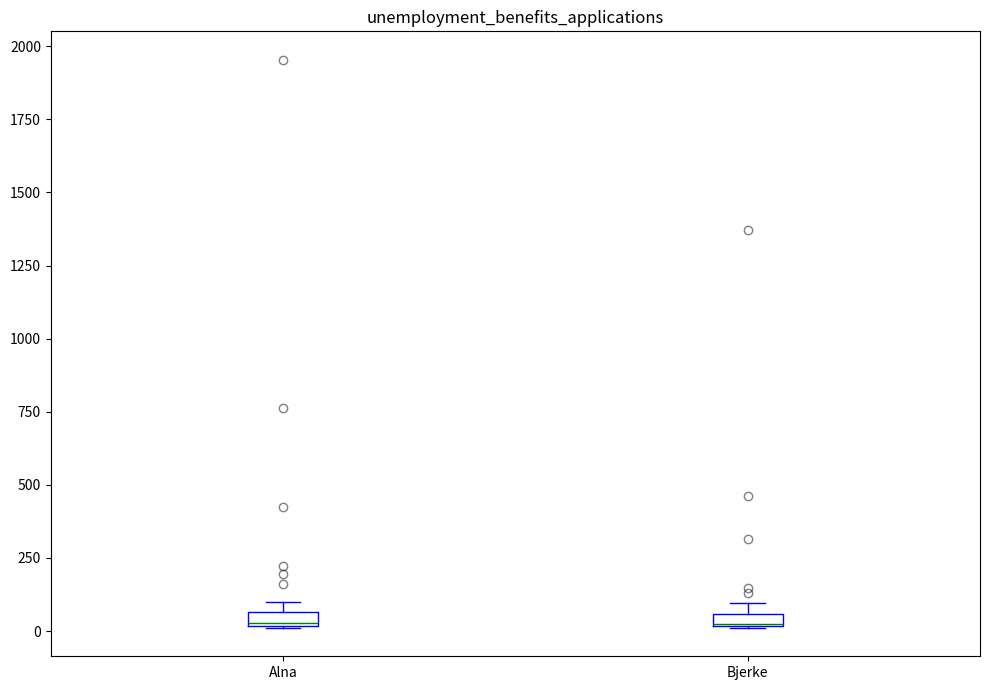

Where is the upper edge of the box for Bjerke on the y-axis? The values are not printed on the chart, so give them approximately, as read against the axis.

50